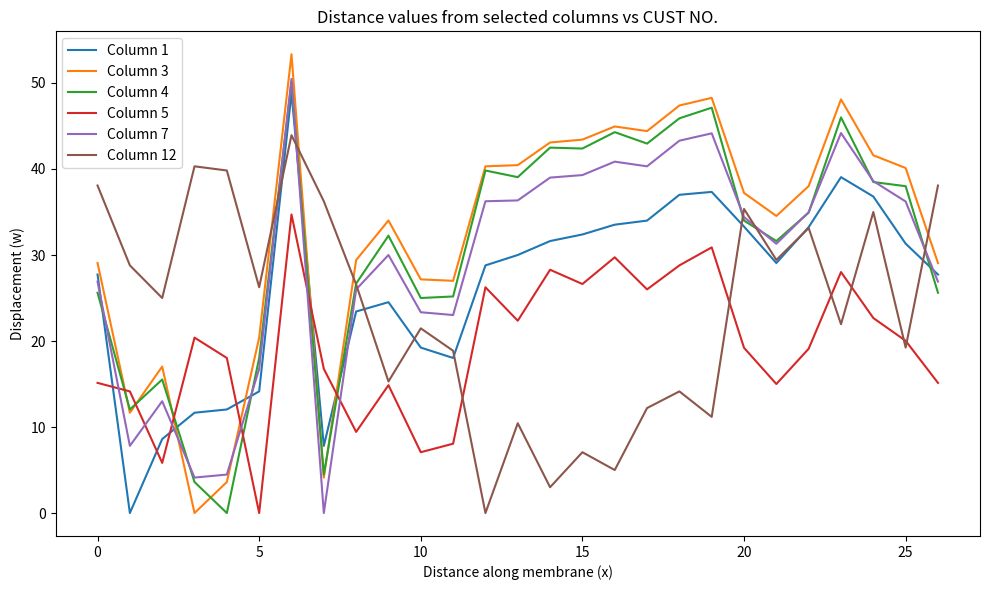

Which series ends up on top after the final intersection of Column 12 and Column 7?

Column 12